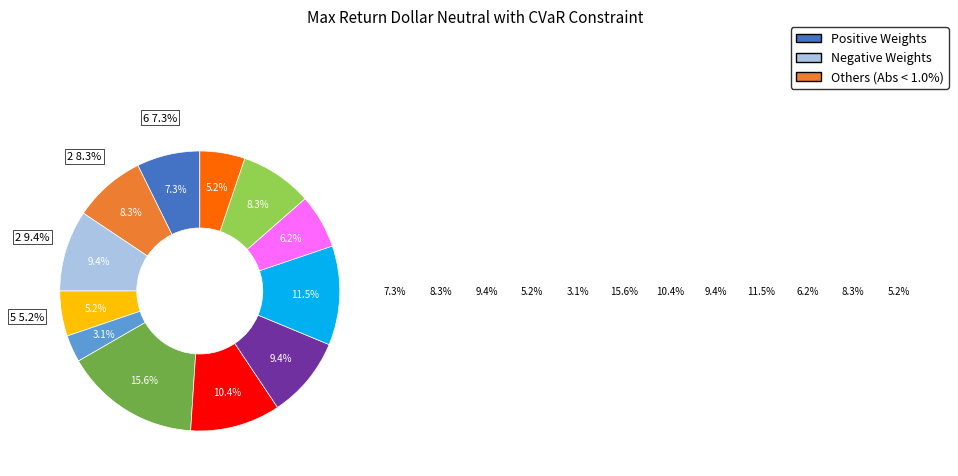

Does 8 account for over 50% of the chart?

No